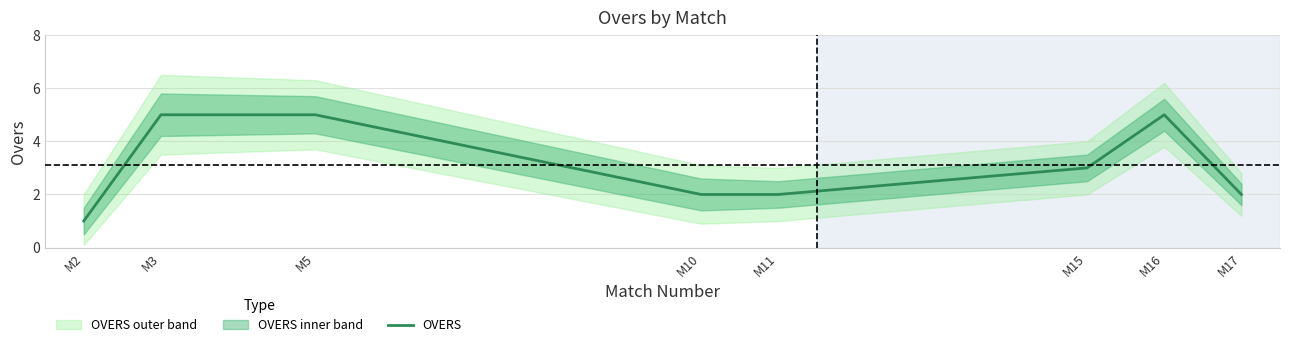

Does the chart have visible grid lines?

Yes